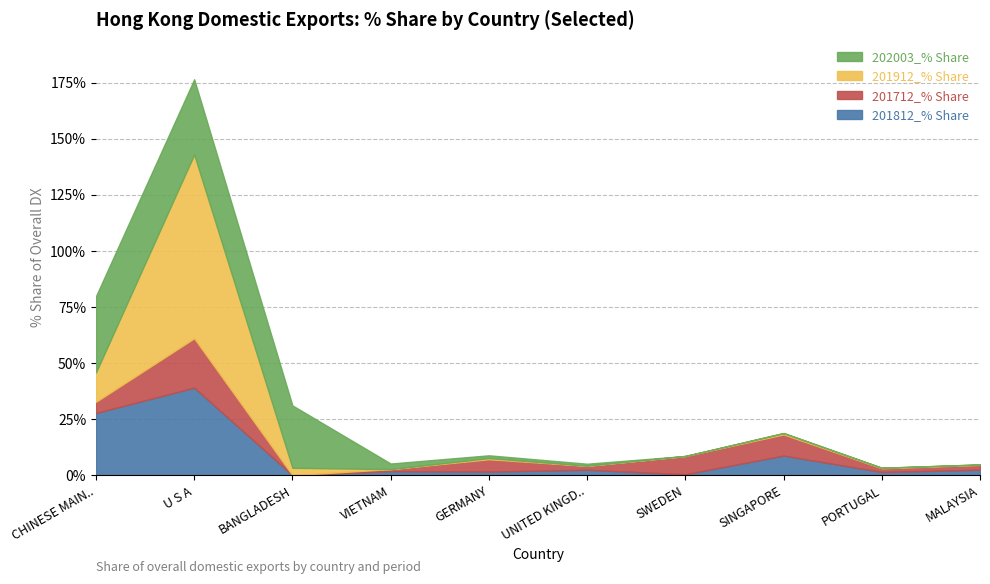

What is the average value of the 201712_% Share series?

5.7